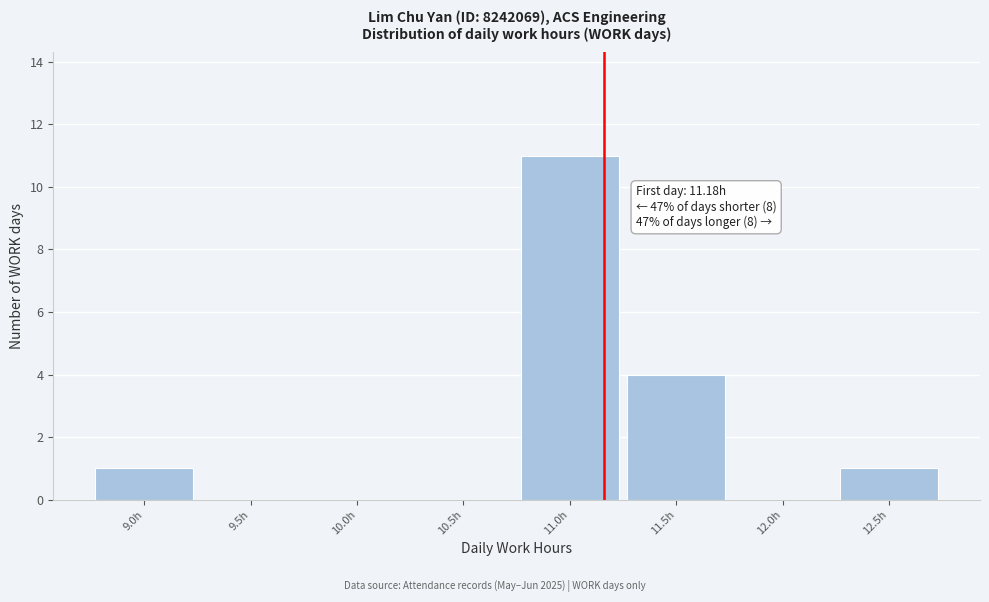

Which range on the x-axis has the tallest bar?

10.77 to 11.27